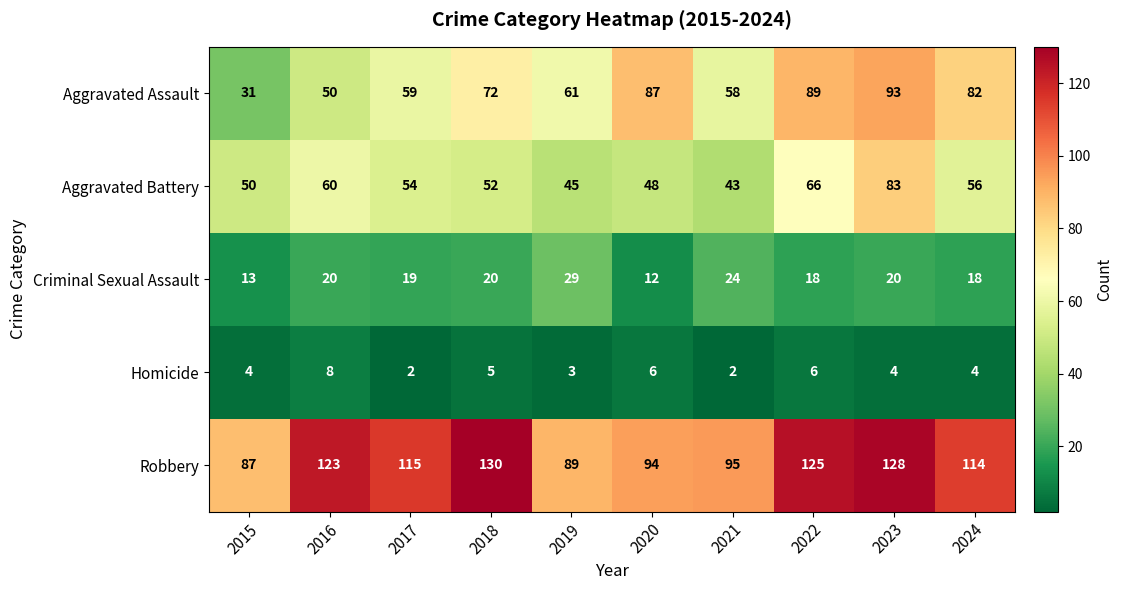

Rank the series at 2023 from lowest to highest value.

Homicide, Criminal Sexual Assault, Aggravated Battery, Aggravated Assault, Robbery